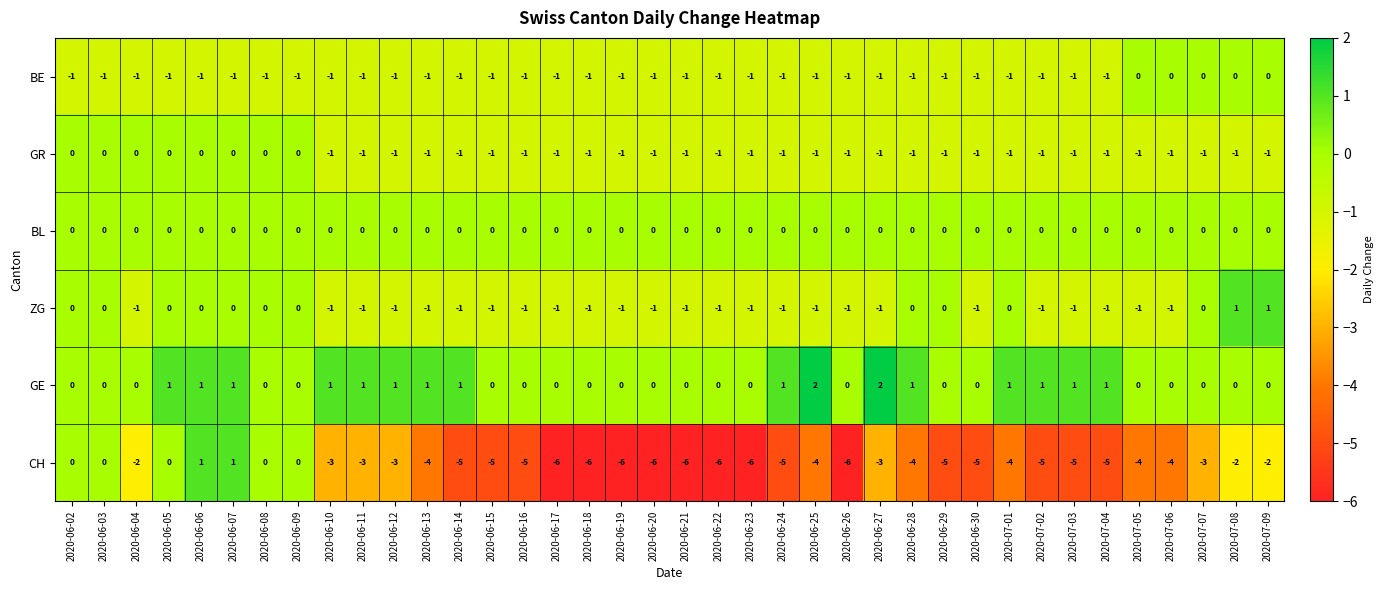

What is the difference between the maximum and minimum values in the CH series?

7